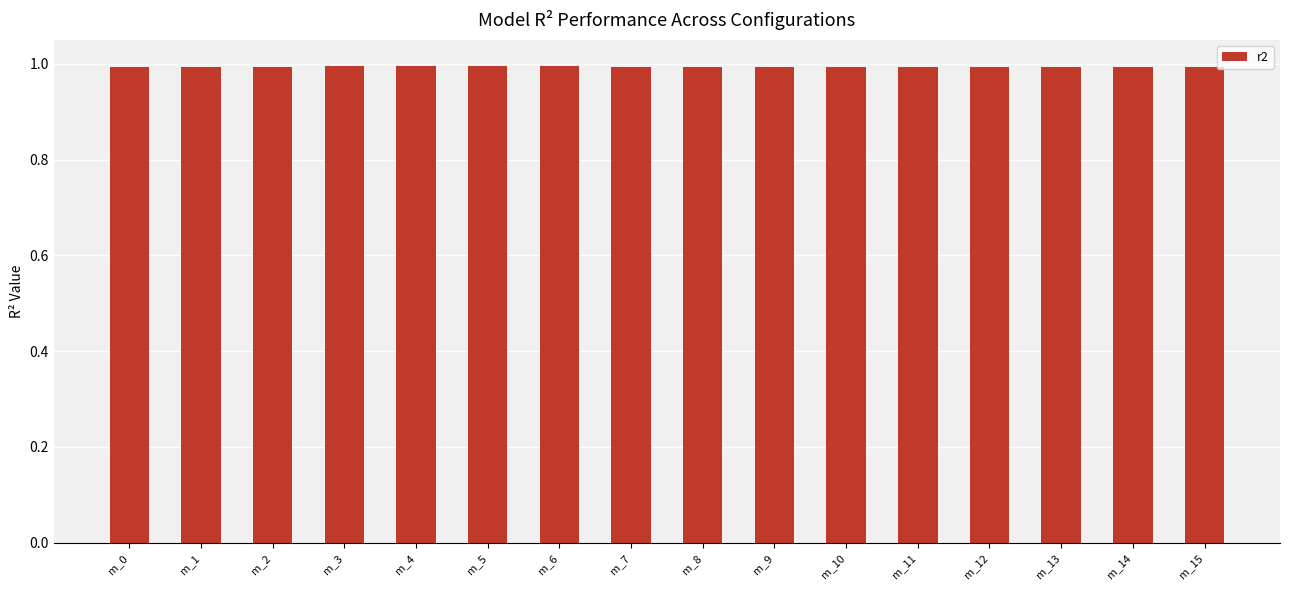

What is the maximum value shown in the chart?

1.0